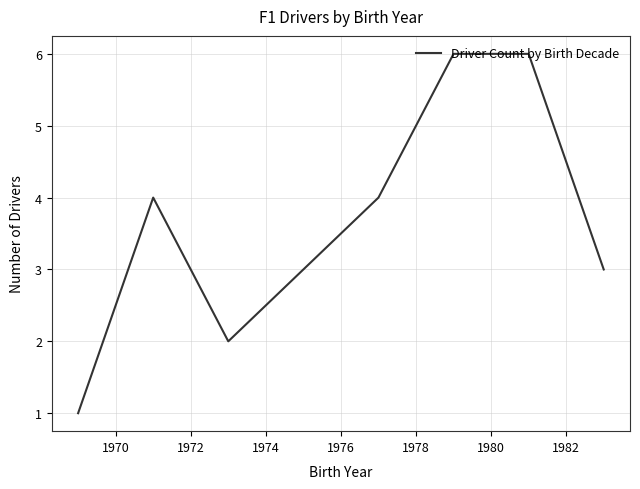

What is the greatest value displayed?

6